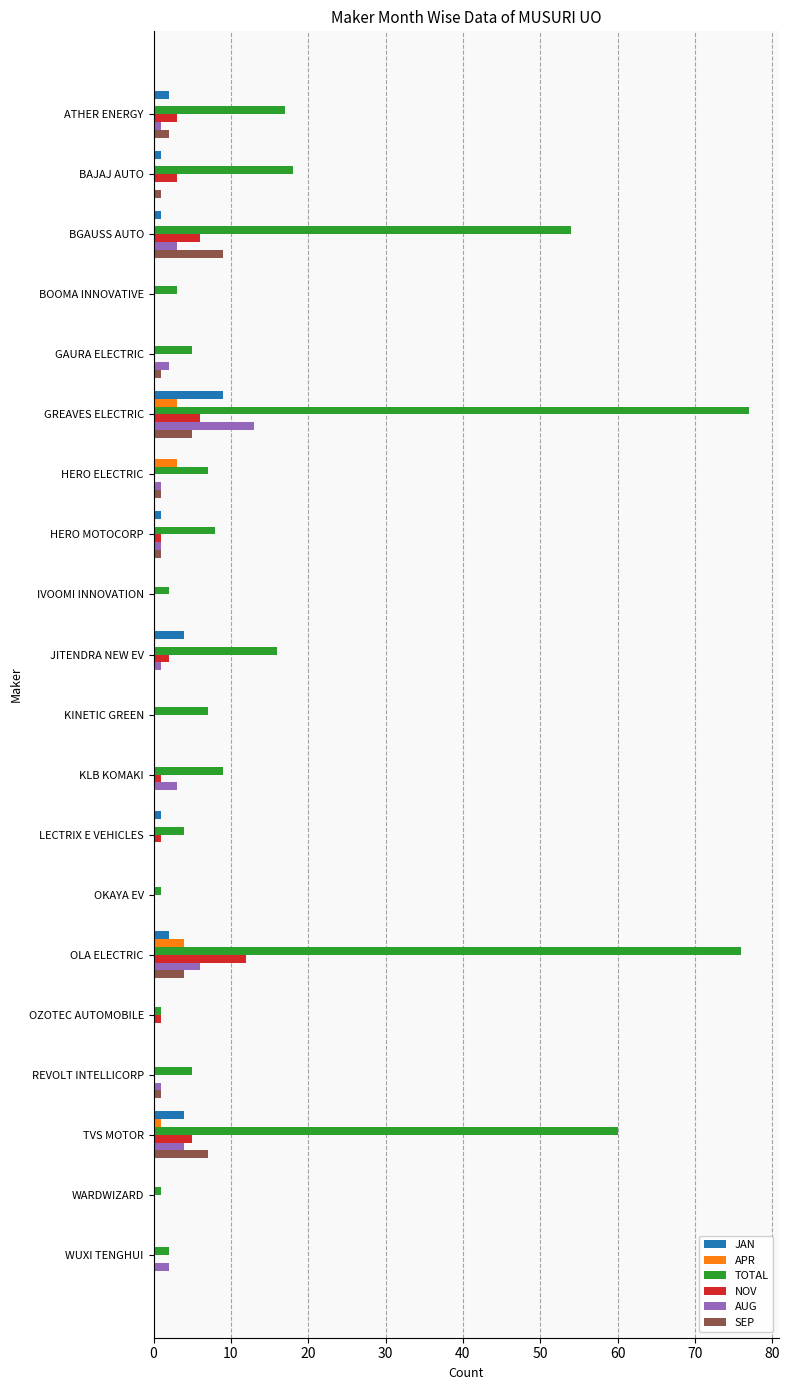

Which category has the highest value in the SEP series?

BGAUSS AUTO